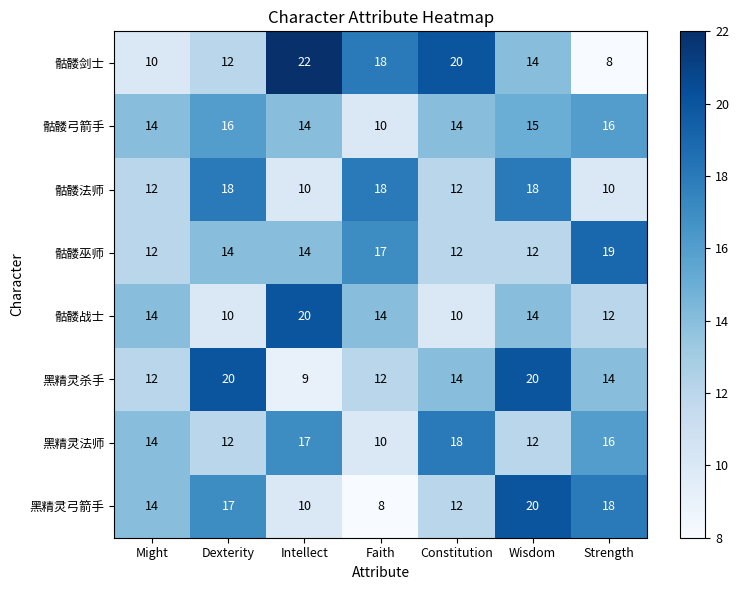

What is the sum of all 骷髅战士 values?

94